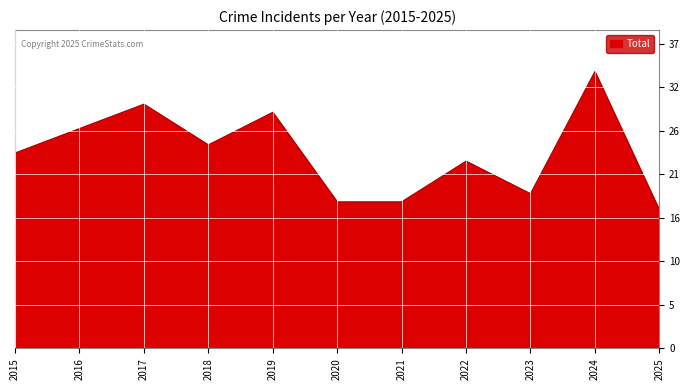

How many points are higher than both their immediate neighbors (excluding endpoints)?

4